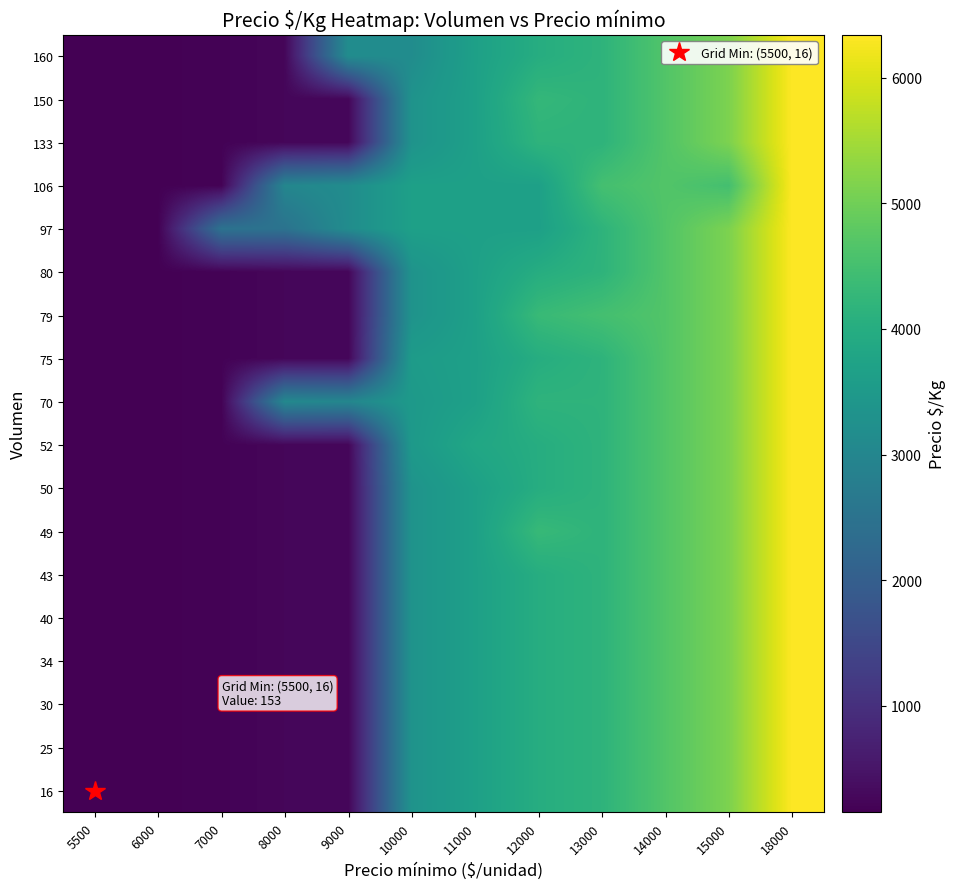

Reading left to right, transcribe all the data shown in this chart.

16: 5500=153	6000=167	7000=194	8000=250	9000=250	10000=3333	11000=3667	12000=4000	13000=4168	14000=4667	15000=5125	18000=6341
25: 5500=153	6000=167	7000=194	8000=250	9000=250	10000=3333	11000=3667	12000=4000	13000=4168	14000=4667	15000=5125	18000=6341
30: 5500=153	6000=167	7000=194	8000=250	9000=250	10000=3333	11000=3667	12000=4000	13000=4168	14000=4667	15000=5125	18000=6341
34: 5500=153	6000=167	7000=194	8000=250	9000=250	10000=3333	11000=3667	12000=4000	13000=4168	14000=4667	15000=5125	18000=6341
40: 5500=153	6000=167	7000=194	8000=250	9000=250	10000=3333	11000=3667	12000=4000	13000=4168	14000=4667	15000=5125	18000=6341
43: 5500=153	6000=167	7000=194	8000=250	9000=250	10000=3333	11000=3667	12000=4000	13000=4168	14000=4667	15000=5125	18000=6341
49: 5500=153	6000=167	7000=194	8000=250	9000=250	10000=3333	11000=3667	12000=4313	13000=4168	14000=4667	15000=5125	18000=6341
50: 5500=153	6000=167	7000=194	8000=250	9000=250	10000=3333	11000=3667	12000=4000	13000=4168	14000=4667	15000=5125	18000=6341
52: 5500=153	6000=167	7000=194	8000=250	9000=250	10000=3500	11000=3833	12000=4000	13000=4168	14000=4667	15000=5125	18000=6341
70: 5500=153	6000=167	7000=194	8000=3048	9000=3000	10000=3500	11000=3667	12000=4168	13000=4168	14000=4667	15000=5125	18000=6341
75: 5500=153	6000=167	7000=194	8000=250	9000=250	10000=3556	11000=3667	12000=4000	13000=4168	14000=4667	15000=5125	18000=6341
79: 5500=153	6000=167	7000=194	8000=250	9000=250	10000=3333	11000=3667	12000=4329	13000=4498	14000=4667	15000=5125	18000=6341
80: 5500=153	6000=167	7000=194	8000=250	9000=250	10000=3333	11000=3667	12000=4000	13000=4168	14000=4667	15000=5125	18000=6341
97: 5500=153	6000=167	7000=2498	8000=2498	9000=3167	10000=3663	11000=3667	12000=3663	13000=4168	14000=4667	15000=5125	18000=6341
106: 5500=153	6000=167	7000=194	8000=3000	9000=3167	10000=3667	11000=3667	12000=3667	13000=4500	14000=4667	15000=4500	18000=6341
133: 5500=153	6000=167	7000=194	8000=250	9000=250	10000=3333	11000=3667	12000=4168	13000=4168	14000=4667	15000=5125	18000=6341
150: 5500=153	6000=167	7000=194	8000=250	9000=250	10000=3333	11000=3667	12000=4267	13000=4168	14000=4667	15000=5125	18000=6341
160: 5500=153	6000=167	7000=194	8000=250	9000=3167	10000=3167	11000=3667	12000=4000	13000=4168	14000=4667	15000=5125	18000=6341